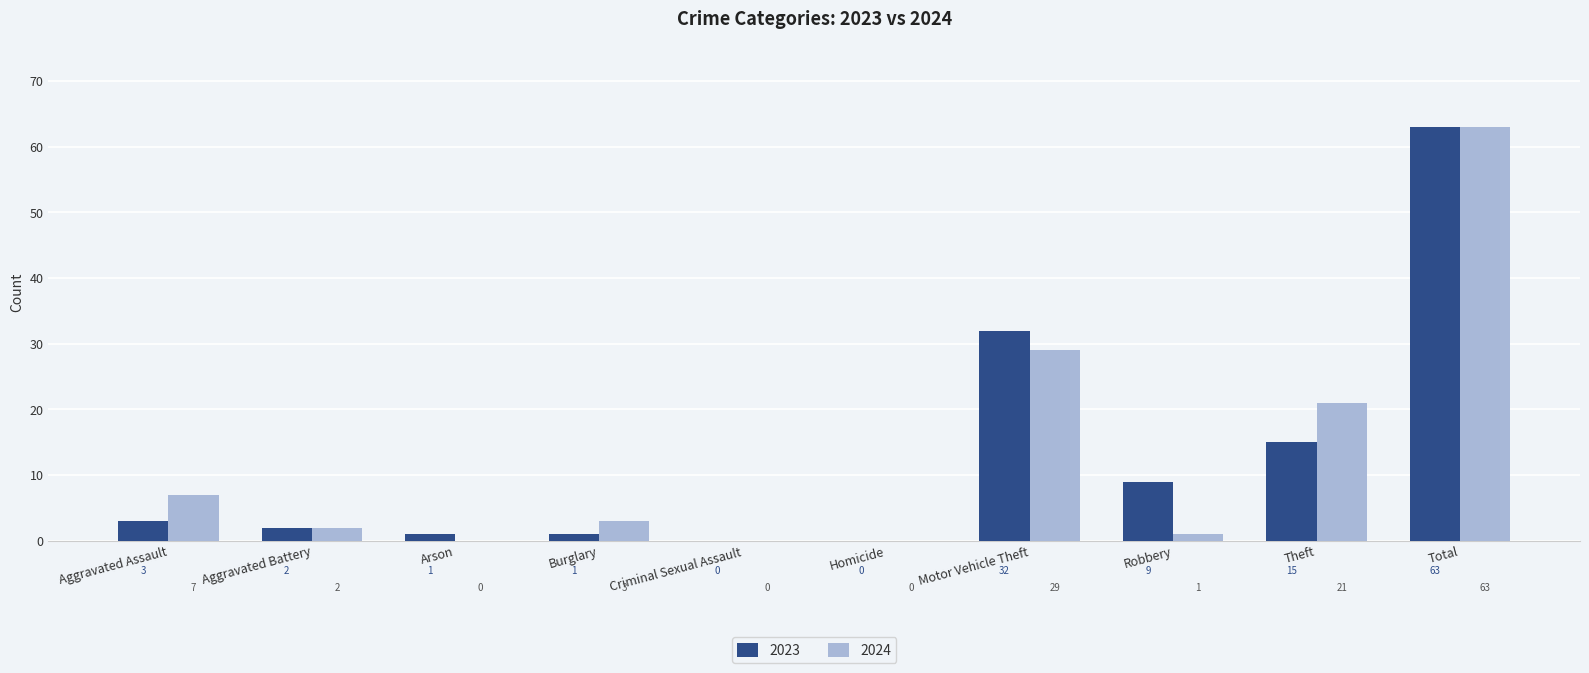

Where is 2024 nearest to the value 31?

Motor Vehicle Theft